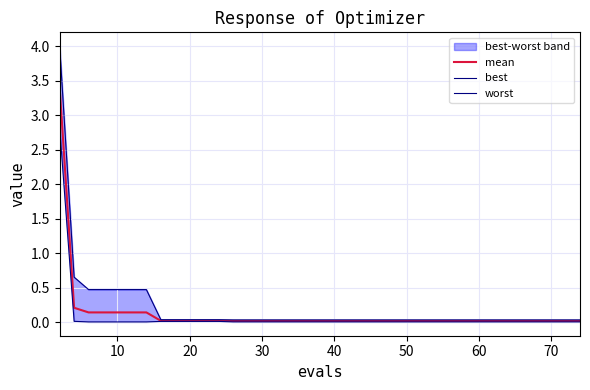

What is the highest value of the mean series?

3.4